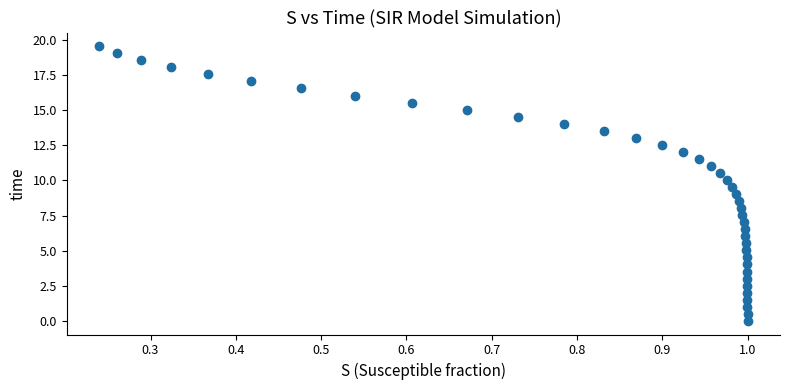

What is the range of Y values (max minus min)?

19.6